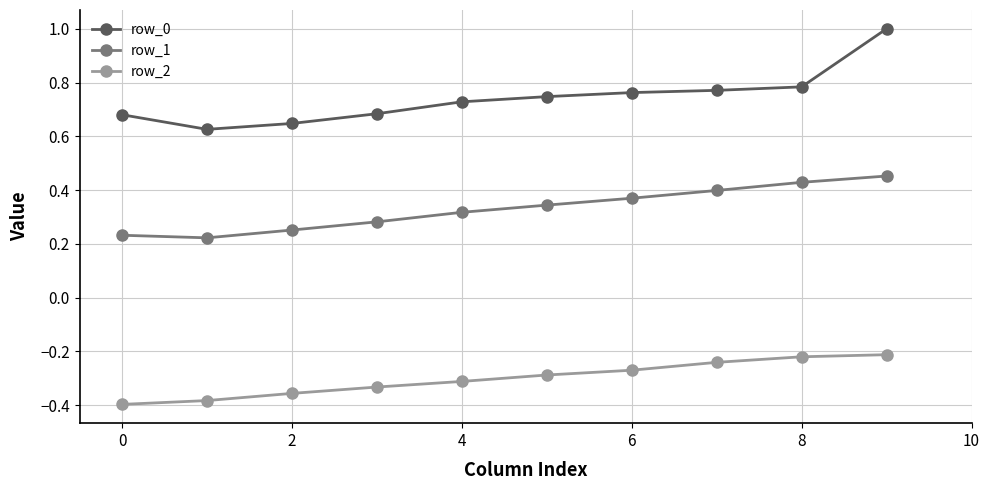

True or false: row_2 and row_0 cross at least once.

False